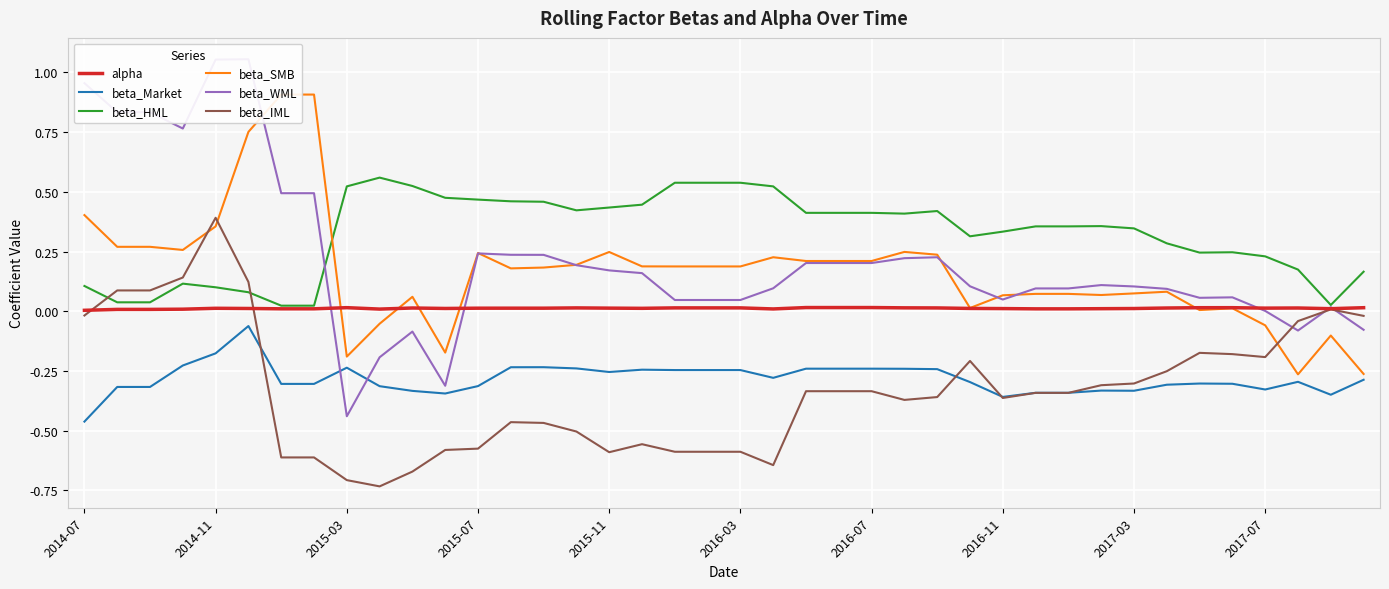

Is this an area chart (filled region under the line)?

No